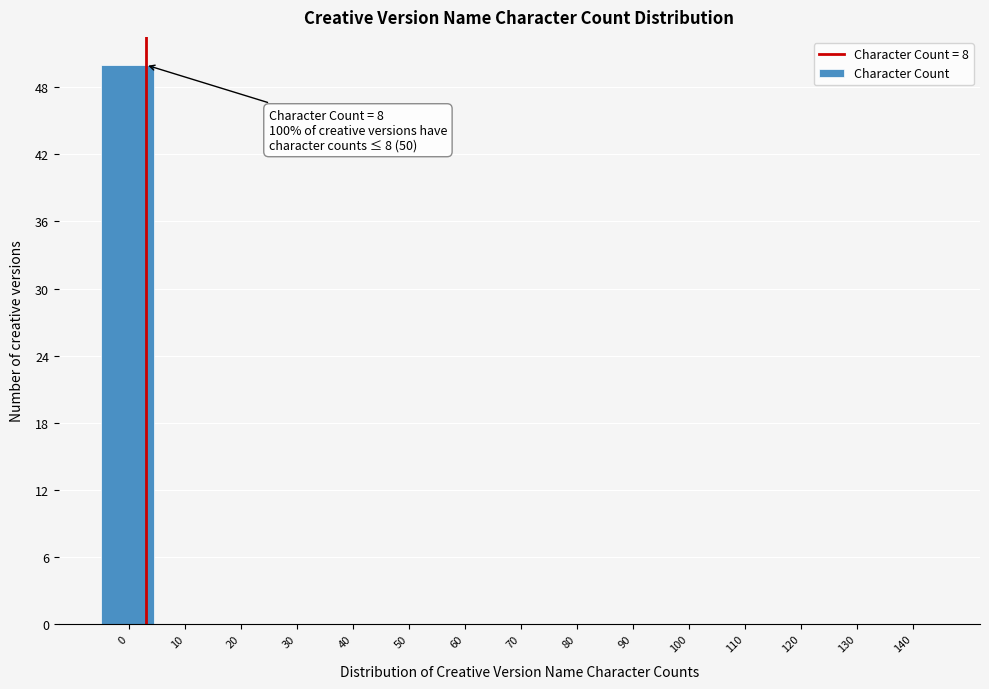

Reading left to right, extract all data points from this chart.

0=50	10=0	20=0	30=0	40=0	50=0	60=0	70=0	80=0	90=0	100=0	110=0	120=0	130=0	140=0